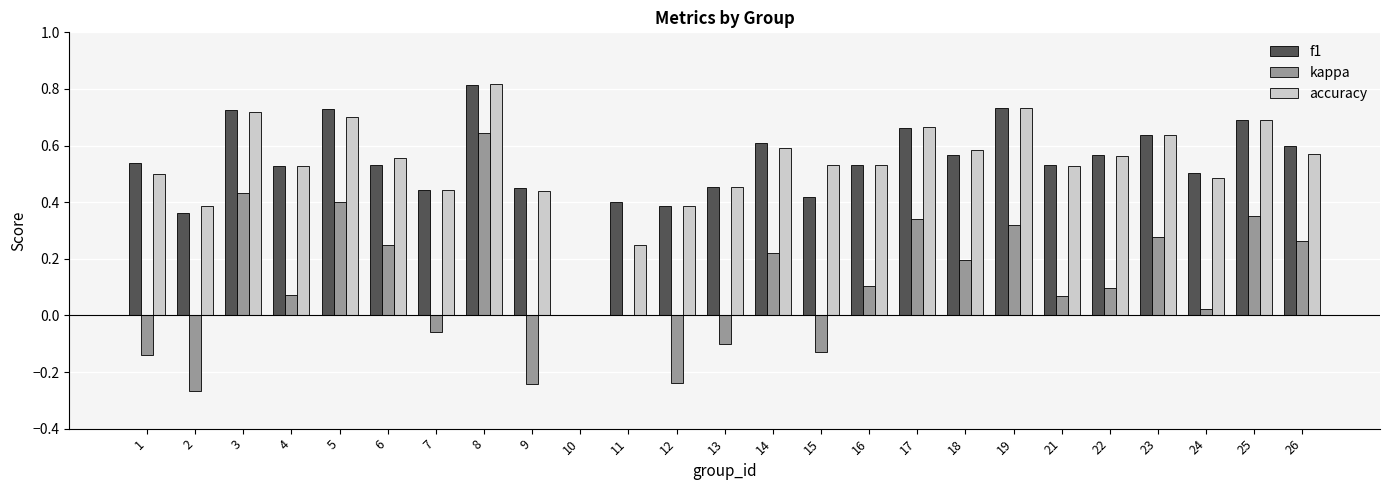

Which category has the highest value in the accuracy series?

8